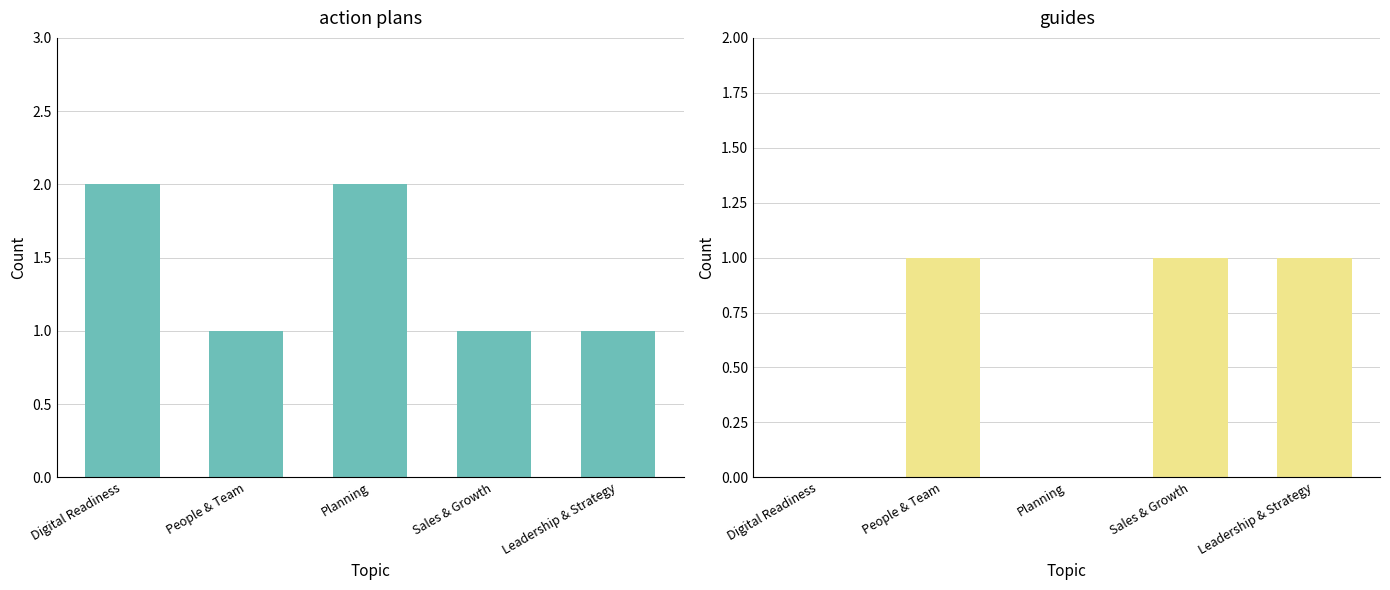

What position from the right is Sales & Growth?

2